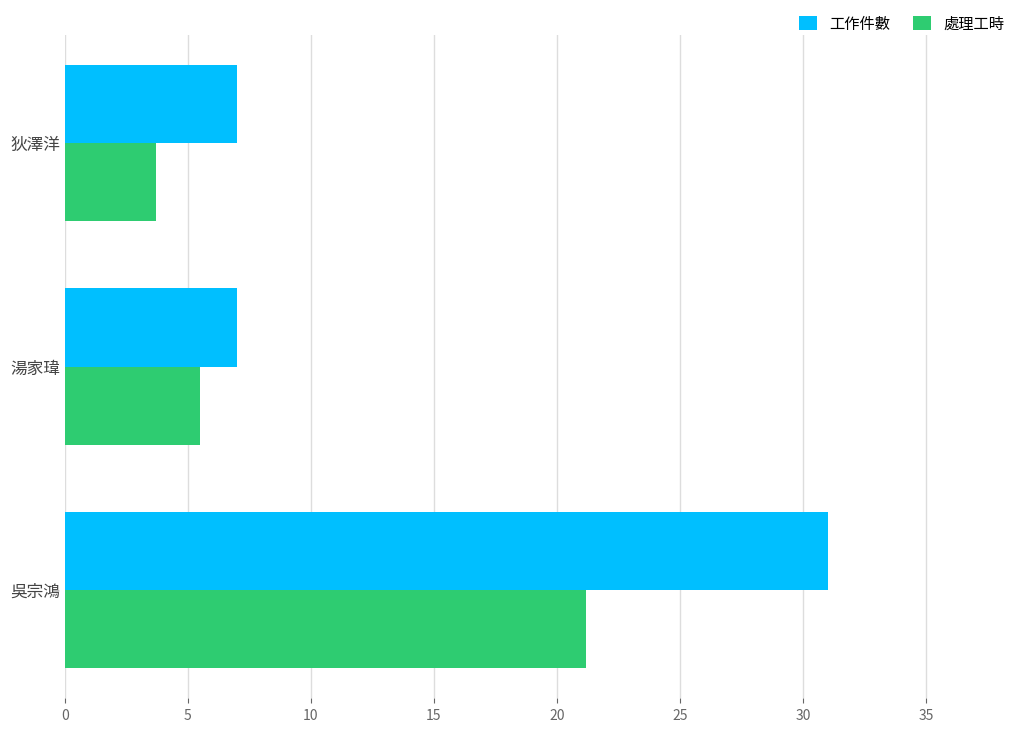

How many data points in 處理工時 are above 5?

2